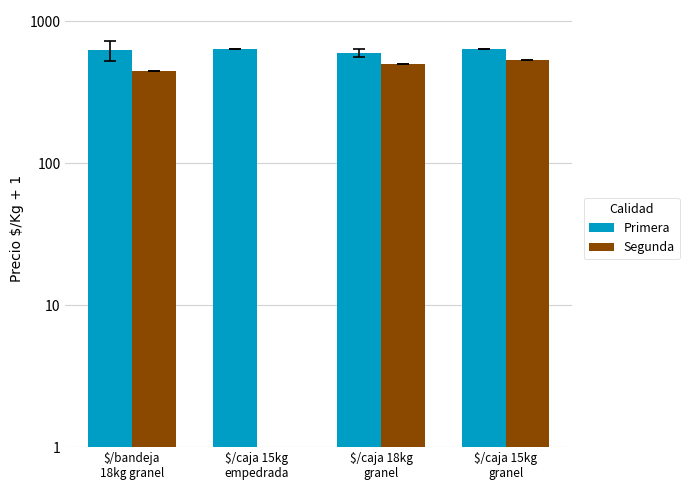

Which series has the widest spread of values?

Segunda